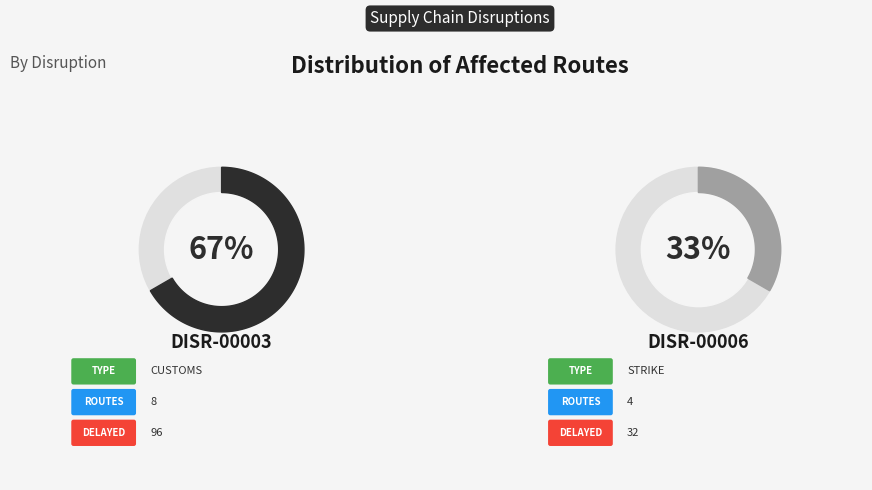

What is the majority slice?

DISR-00003